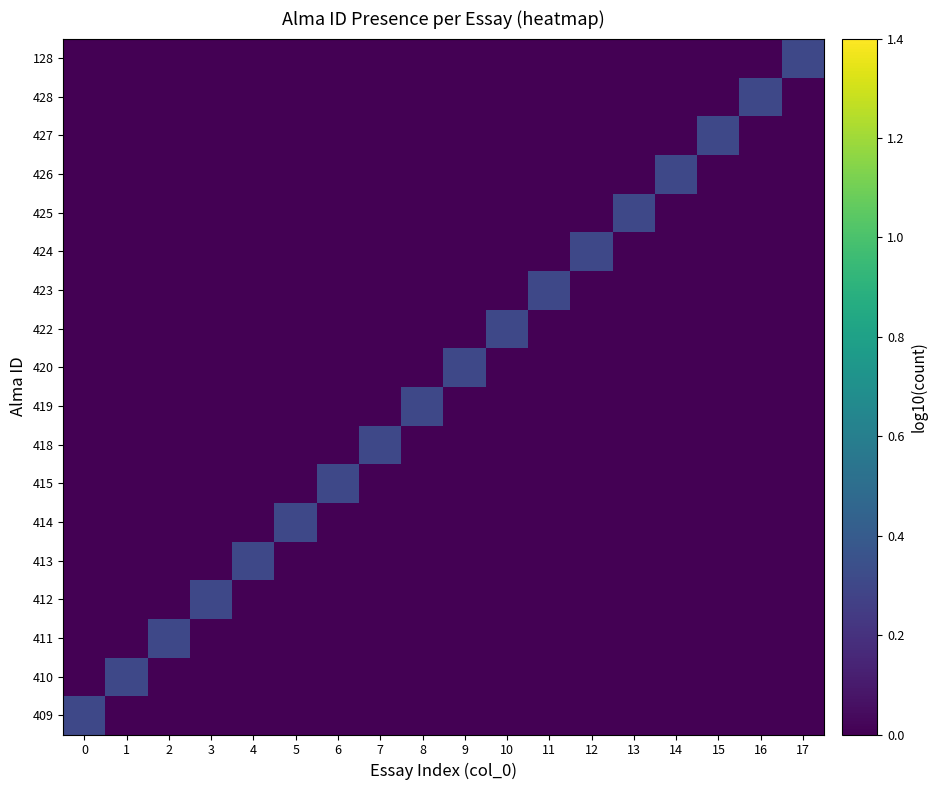

Reading left to right, transcribe all the data shown in this chart.

409: 0=0.3	1=0.0	2=0.0	3=0.0	4=0.0	5=0.0	6=0.0	7=0.0	8=0.0	9=0.0	10=0.0	11=0.0	12=0.0	13=0.0	14=0.0	15=0.0	16=0.0	17=0.0
410: 0=0.0	1=0.3	2=0.0	3=0.0	4=0.0	5=0.0	6=0.0	7=0.0	8=0.0	9=0.0	10=0.0	11=0.0	12=0.0	13=0.0	14=0.0	15=0.0	16=0.0	17=0.0
411: 0=0.0	1=0.0	2=0.3	3=0.0	4=0.0	5=0.0	6=0.0	7=0.0	8=0.0	9=0.0	10=0.0	11=0.0	12=0.0	13=0.0	14=0.0	15=0.0	16=0.0	17=0.0
412: 0=0.0	1=0.0	2=0.0	3=0.3	4=0.0	5=0.0	6=0.0	7=0.0	8=0.0	9=0.0	10=0.0	11=0.0	12=0.0	13=0.0	14=0.0	15=0.0	16=0.0	17=0.0
413: 0=0.0	1=0.0	2=0.0	3=0.0	4=0.3	5=0.0	6=0.0	7=0.0	8=0.0	9=0.0	10=0.0	11=0.0	12=0.0	13=0.0	14=0.0	15=0.0	16=0.0	17=0.0
414: 0=0.0	1=0.0	2=0.0	3=0.0	4=0.0	5=0.3	6=0.0	7=0.0	8=0.0	9=0.0	10=0.0	11=0.0	12=0.0	13=0.0	14=0.0	15=0.0	16=0.0	17=0.0
415: 0=0.0	1=0.0	2=0.0	3=0.0	4=0.0	5=0.0	6=0.3	7=0.0	8=0.0	9=0.0	10=0.0	11=0.0	12=0.0	13=0.0	14=0.0	15=0.0	16=0.0	17=0.0
418: 0=0.0	1=0.0	2=0.0	3=0.0	4=0.0	5=0.0	6=0.0	7=0.3	8=0.0	9=0.0	10=0.0	11=0.0	12=0.0	13=0.0	14=0.0	15=0.0	16=0.0	17=0.0
419: 0=0.0	1=0.0	2=0.0	3=0.0	4=0.0	5=0.0	6=0.0	7=0.0	8=0.3	9=0.0	10=0.0	11=0.0	12=0.0	13=0.0	14=0.0	15=0.0	16=0.0	17=0.0
420: 0=0.0	1=0.0	2=0.0	3=0.0	4=0.0	5=0.0	6=0.0	7=0.0	8=0.0	9=0.3	10=0.0	11=0.0	12=0.0	13=0.0	14=0.0	15=0.0	16=0.0	17=0.0
422: 0=0.0	1=0.0	2=0.0	3=0.0	4=0.0	5=0.0	6=0.0	7=0.0	8=0.0	9=0.0	10=0.3	11=0.0	12=0.0	13=0.0	14=0.0	15=0.0	16=0.0	17=0.0
423: 0=0.0	1=0.0	2=0.0	3=0.0	4=0.0	5=0.0	6=0.0	7=0.0	8=0.0	9=0.0	10=0.0	11=0.3	12=0.0	13=0.0	14=0.0	15=0.0	16=0.0	17=0.0
424: 0=0.0	1=0.0	2=0.0	3=0.0	4=0.0	5=0.0	6=0.0	7=0.0	8=0.0	9=0.0	10=0.0	11=0.0	12=0.3	13=0.0	14=0.0	15=0.0	16=0.0	17=0.0
425: 0=0.0	1=0.0	2=0.0	3=0.0	4=0.0	5=0.0	6=0.0	7=0.0	8=0.0	9=0.0	10=0.0	11=0.0	12=0.0	13=0.3	14=0.0	15=0.0	16=0.0	17=0.0
426: 0=0.0	1=0.0	2=0.0	3=0.0	4=0.0	5=0.0	6=0.0	7=0.0	8=0.0	9=0.0	10=0.0	11=0.0	12=0.0	13=0.0	14=0.3	15=0.0	16=0.0	17=0.0
427: 0=0.0	1=0.0	2=0.0	3=0.0	4=0.0	5=0.0	6=0.0	7=0.0	8=0.0	9=0.0	10=0.0	11=0.0	12=0.0	13=0.0	14=0.0	15=0.3	16=0.0	17=0.0
428: 0=0.0	1=0.0	2=0.0	3=0.0	4=0.0	5=0.0	6=0.0	7=0.0	8=0.0	9=0.0	10=0.0	11=0.0	12=0.0	13=0.0	14=0.0	15=0.0	16=0.3	17=0.0
128: 0=0.0	1=0.0	2=0.0	3=0.0	4=0.0	5=0.0	6=0.0	7=0.0	8=0.0	9=0.0	10=0.0	11=0.0	12=0.0	13=0.0	14=0.0	15=0.0	16=0.0	17=0.3